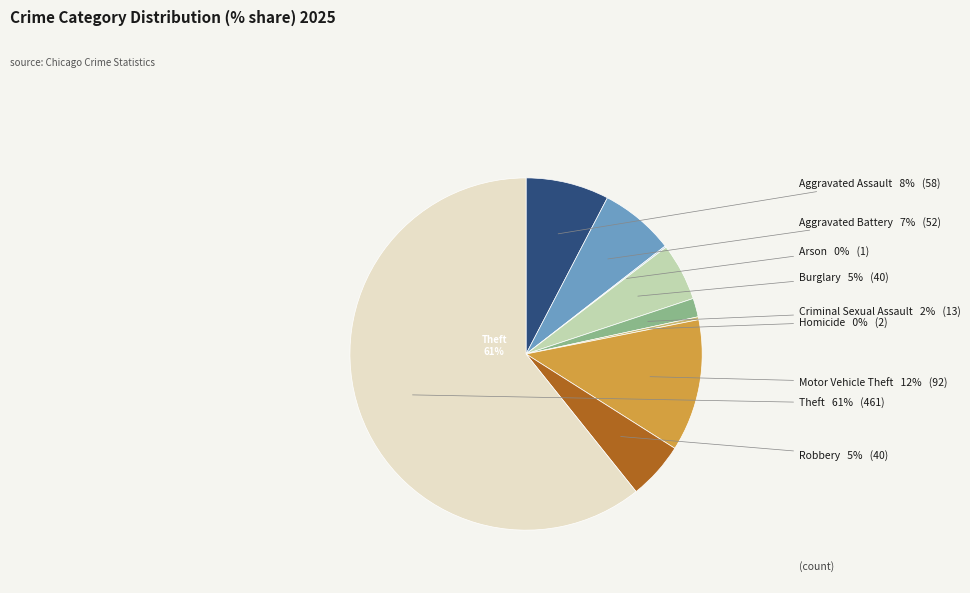

Is there any slice that represents more than half of the pie?

Yes